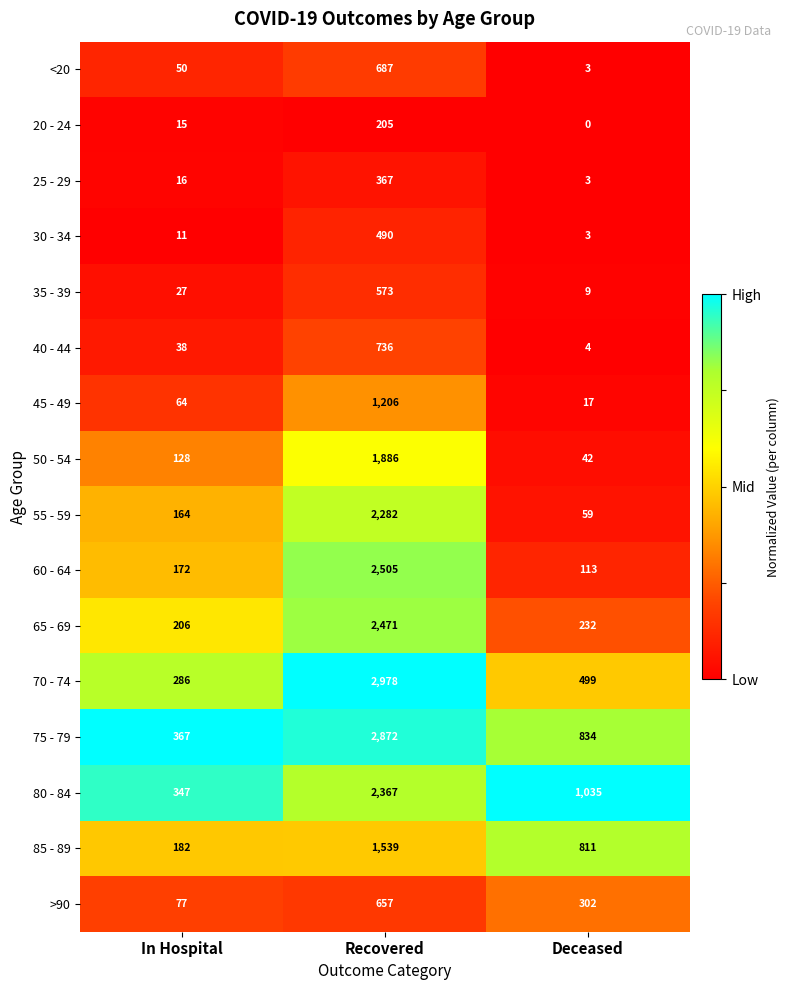

Which series changed the most between In Hospital and Deceased?

80 - 84